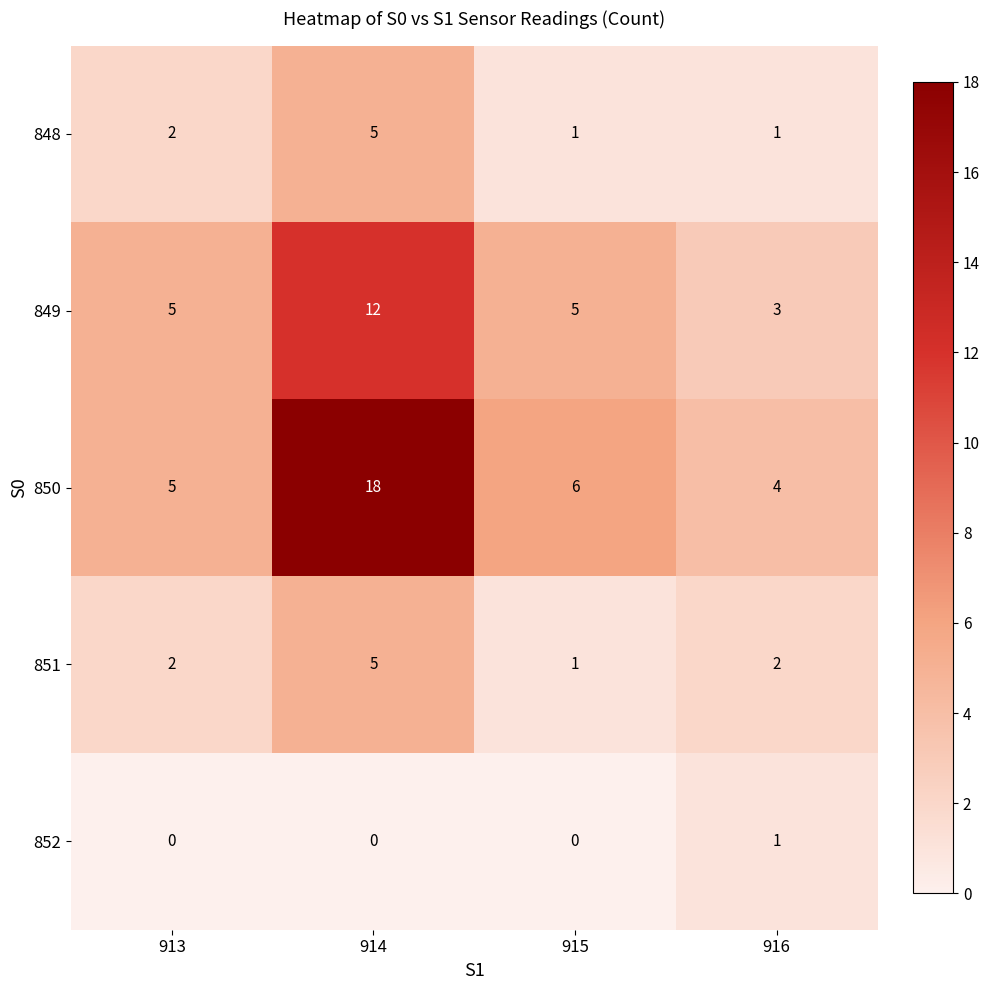

How many series are shown in this chart?

5